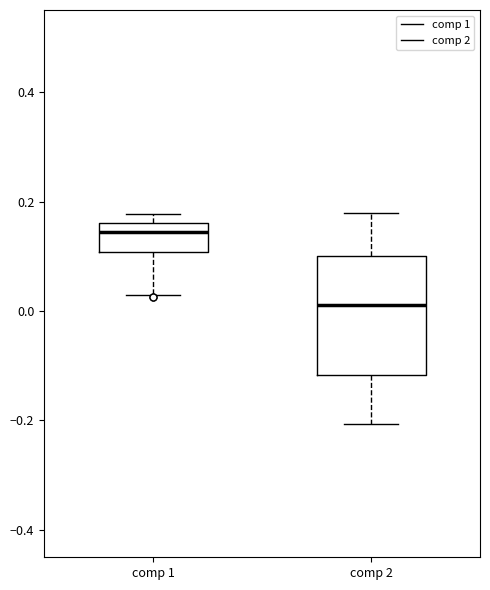

Reading left to right, transcribe this box plot: for each box, give where its median line is, the range the box spans, and where its two whiskers end, as read against the y-axis. The values are not printed on the chart, so give them approximately, as read against the axis.

comp 1: median 0.14, box 0.10 to 0.16, whiskers 0.02 to 0.18
comp 2: median 0.02, box -0.12 to 0.10, whiskers -0.20 to 0.18